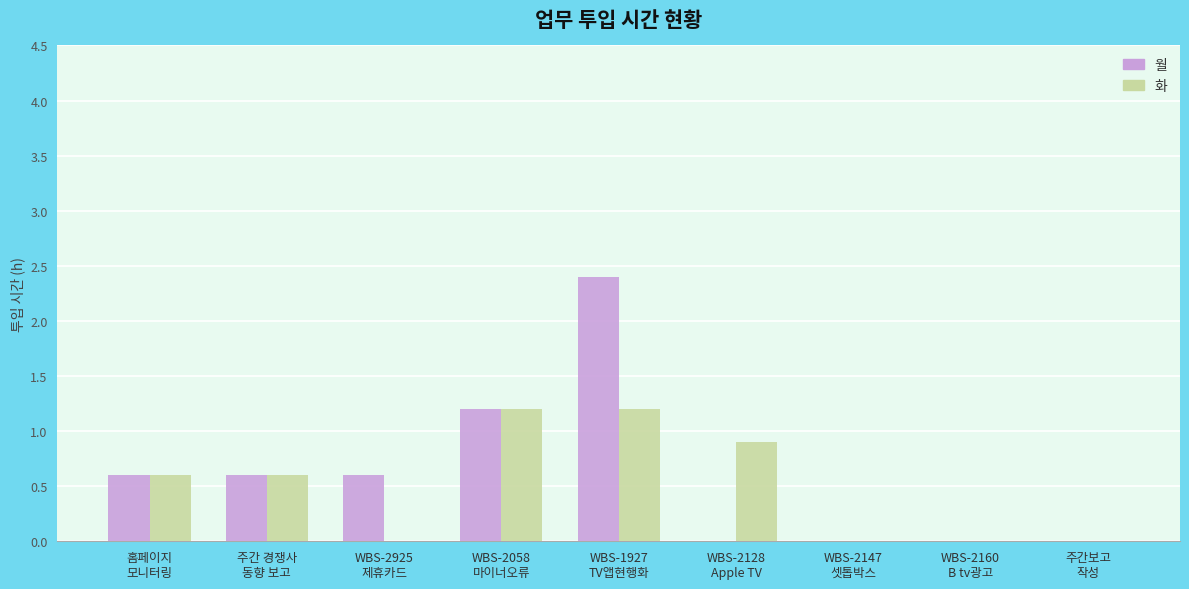

How many series are shown in this chart?

2